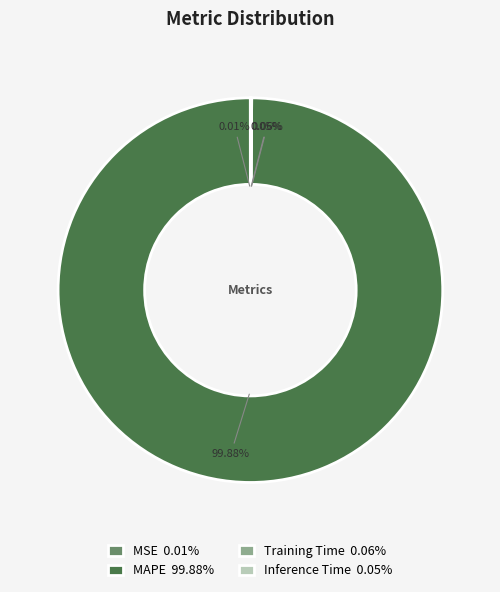

Is there any slice that represents more than half of the pie?

Yes